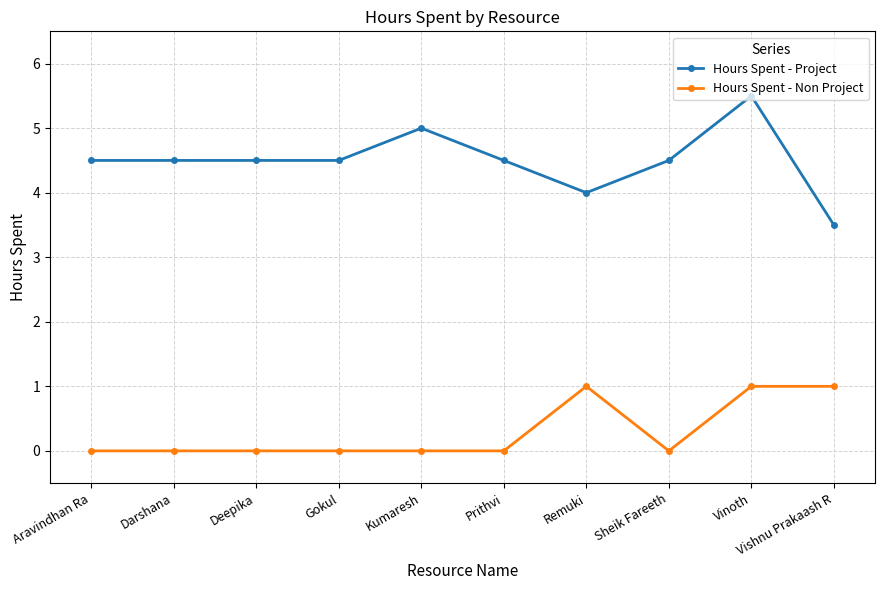

Reading right to left, transcribe all the data shown in this chart.

Hours Spent - Project: Vishnu Prakaash R=3.5	Vinoth=5.5	Sheik Fareeth=4.5	Remuki=4.0	Prithvi=4.5	Kumaresh=5.0	Gokul=4.5	Deepika=4.5	Darshana=4.5	Aravindhan Ra=4.5
Hours Spent - Non Project: Vishnu Prakaash R=1.0	Vinoth=1.0	Sheik Fareeth=0.0	Remuki=1.0	Prithvi=0.0	Kumaresh=0.0	Gokul=0.0	Deepika=0.0	Darshana=0.0	Aravindhan Ra=0.0